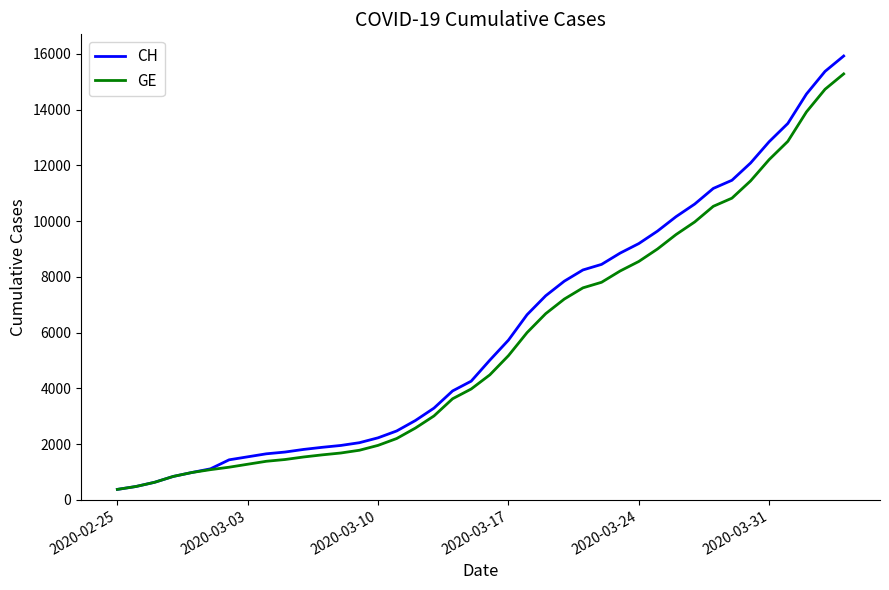

Which series has the widest spread of values?

CH